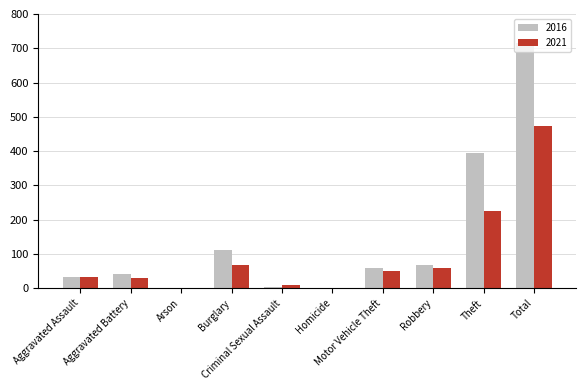

Where is 2016 nearest to the value 357?

Theft